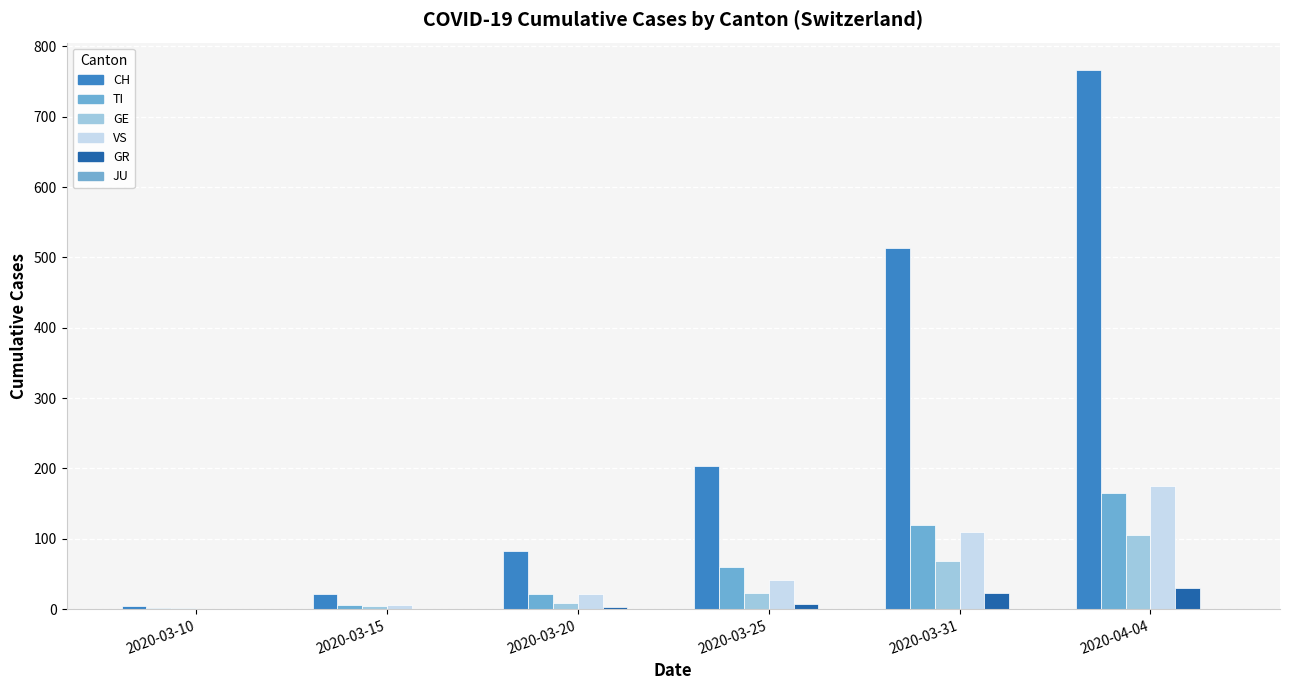

What position from the left is 2020-03-20?

3